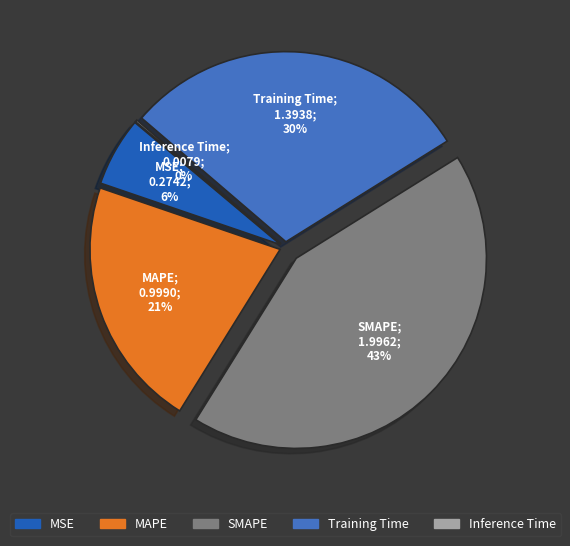

Combined, do MAPE and MSE account for over 50%?

No